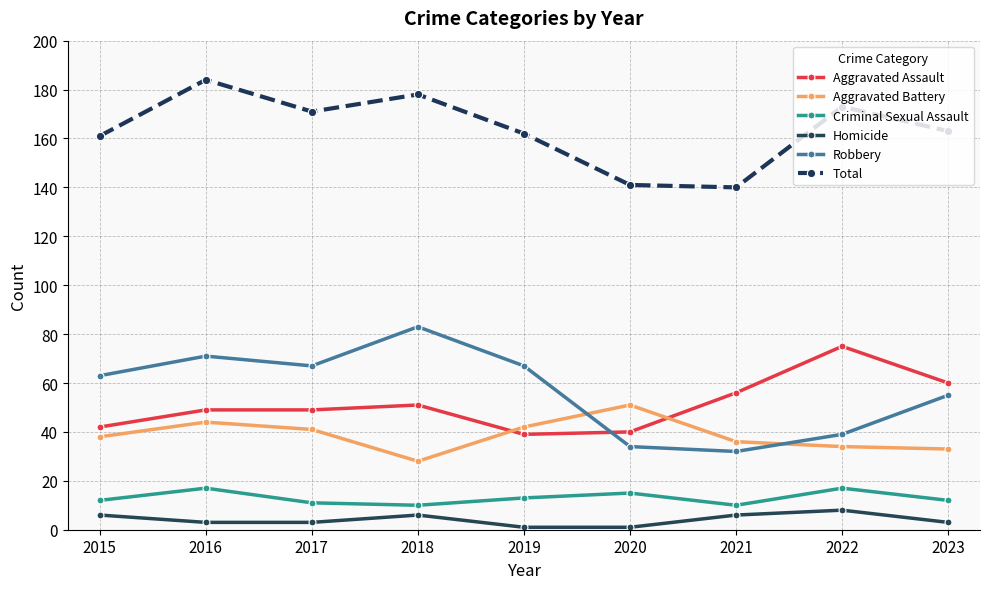

Which category has the highest value across all series?

2016